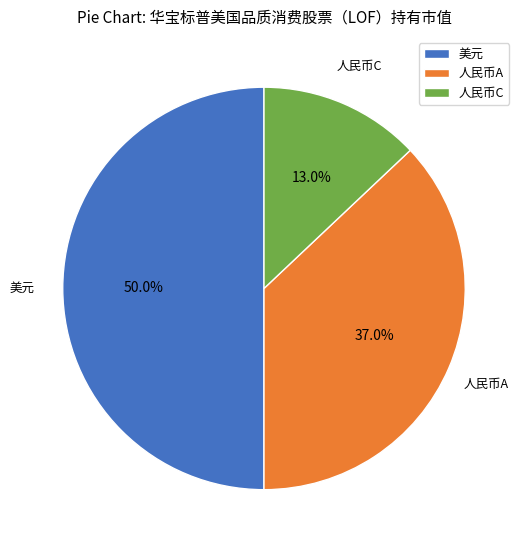

Which category has the smallest portion of the pie?

人民币C